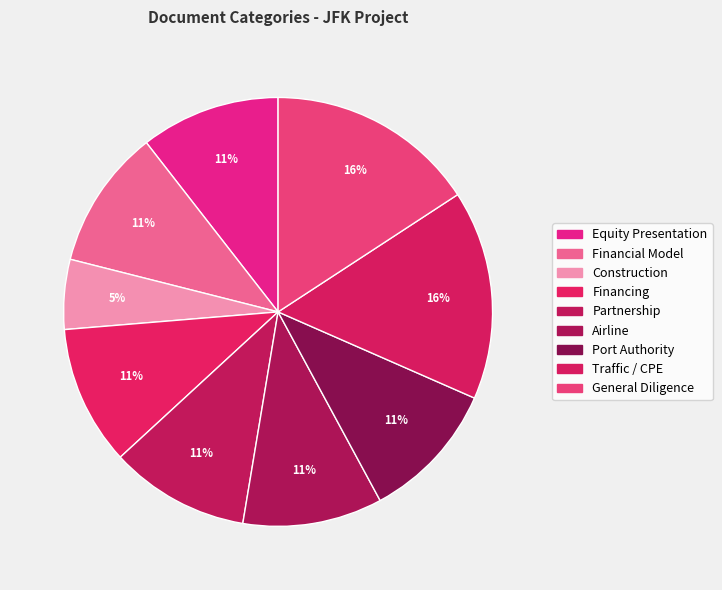

Does Construction represent more than half of the total?

No